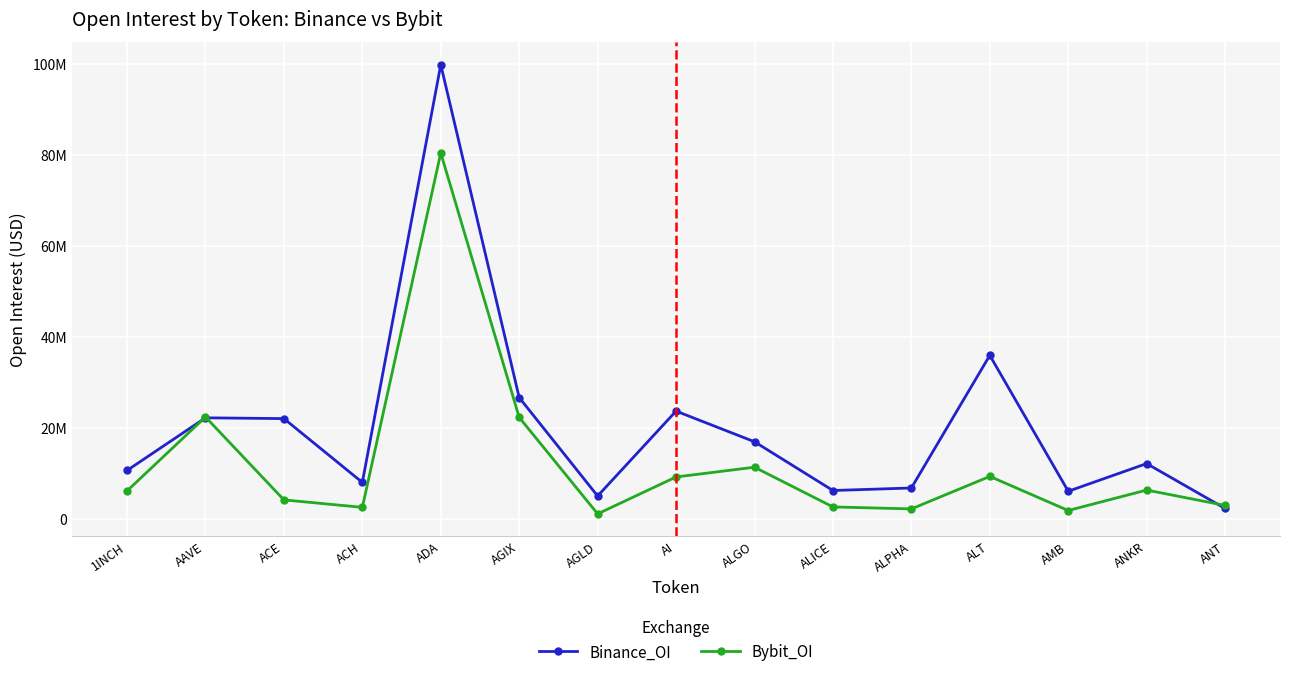

List the series in order of their peak value, lowest first.

Bybit_OI, Binance_OI